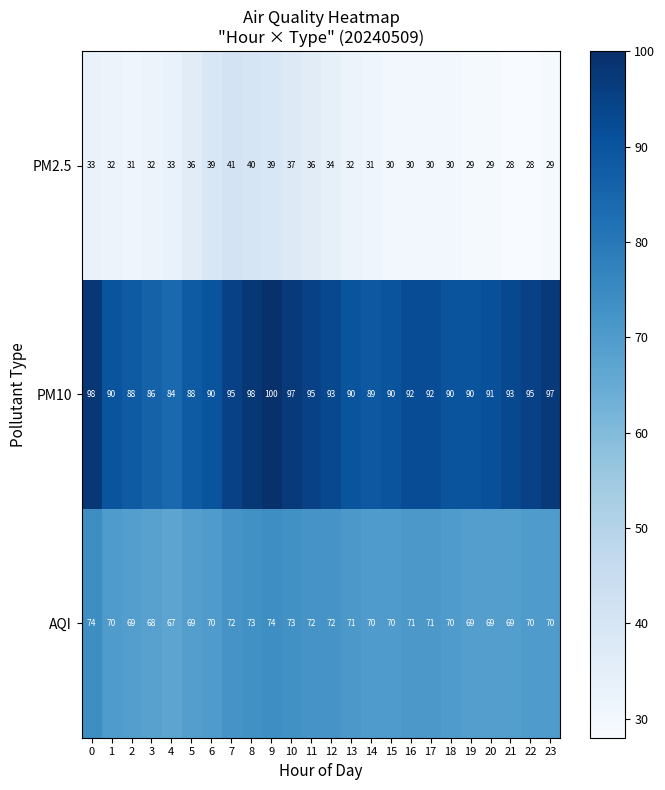

What is the sum of all PM2.5 values?

789